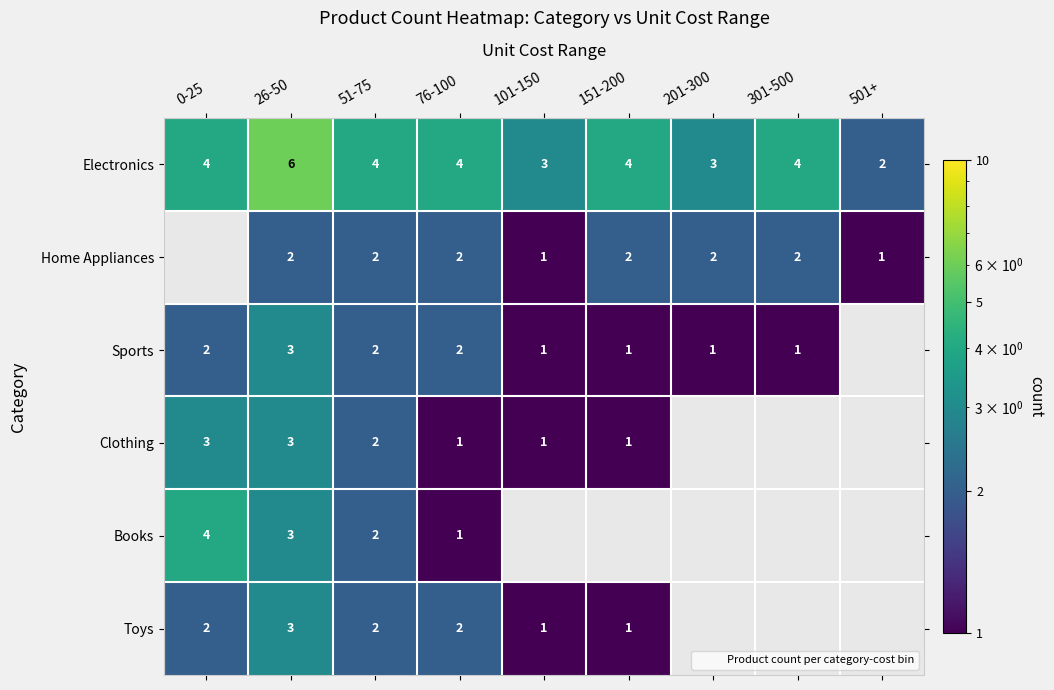

Which series has the largest range (max minus min)?

Electronics